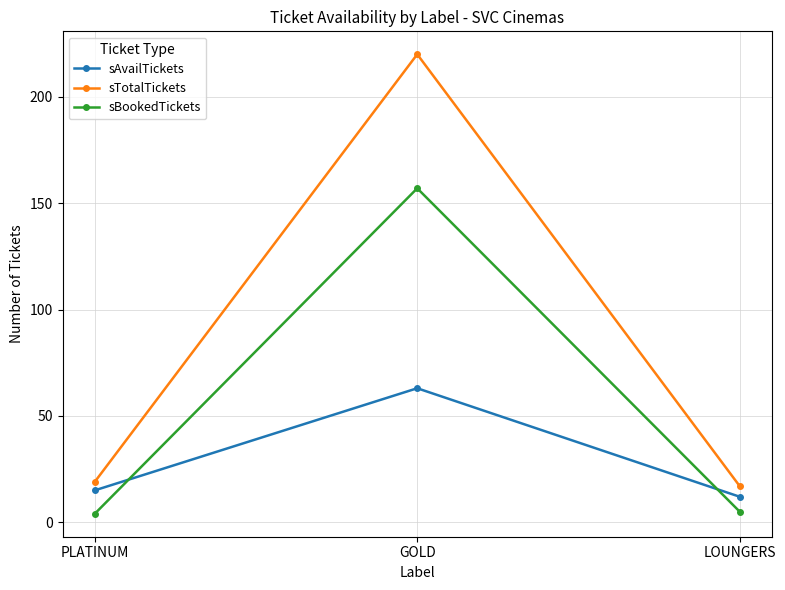

What is the label of the 2nd point from the left?

GOLD